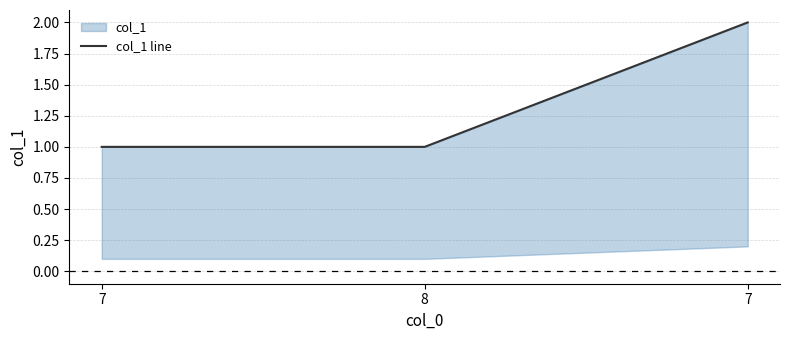

At which category does the chart reach its minimum across all series?

7